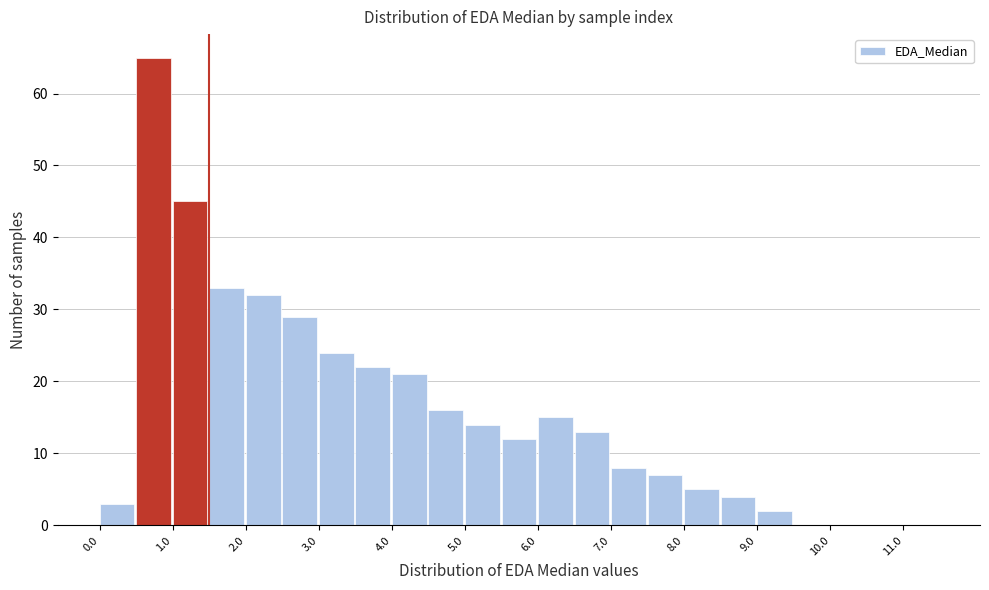

Over which range of the x-axis is the bar tallest?

0.5 to 1.0